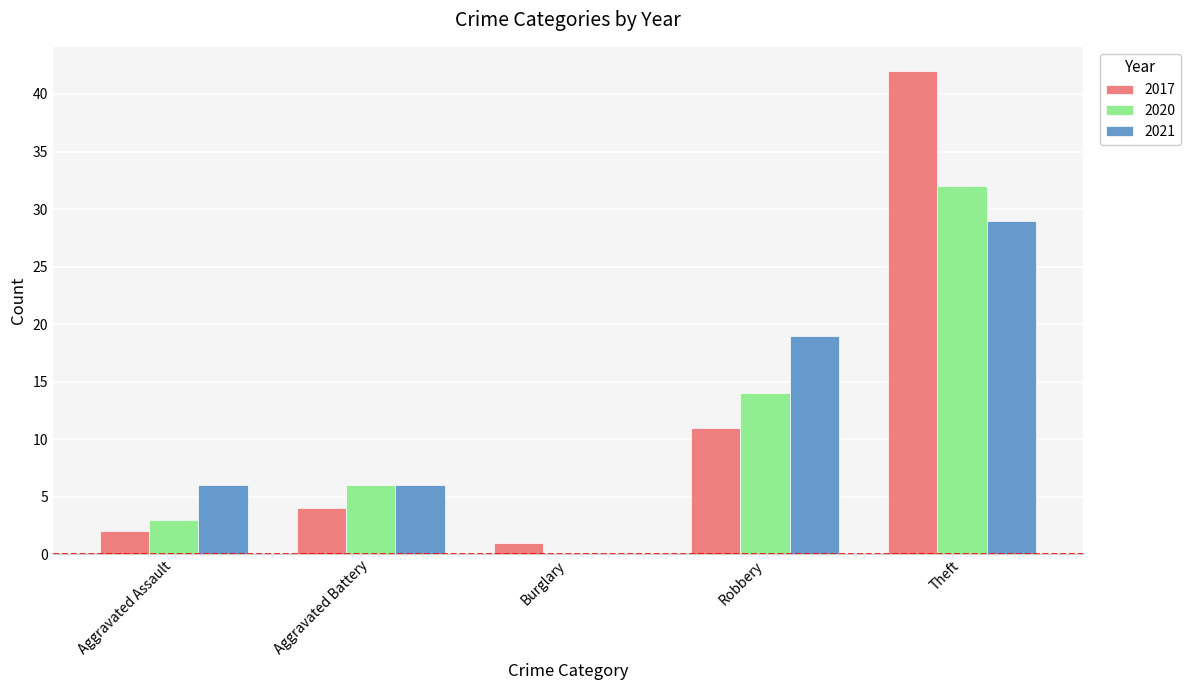

What is the sum of the 2021 values at Burglary and Aggravated Assault?

6